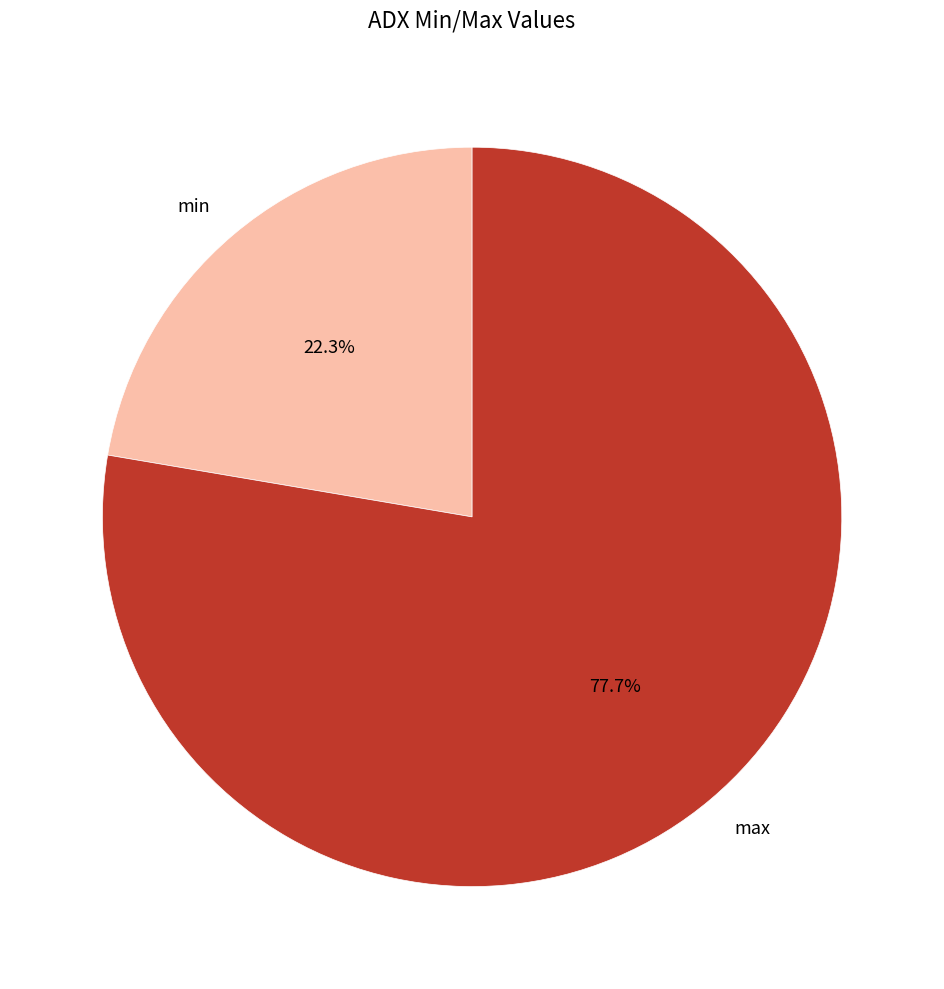

To the nearest percent, what portion does max represent?

78%